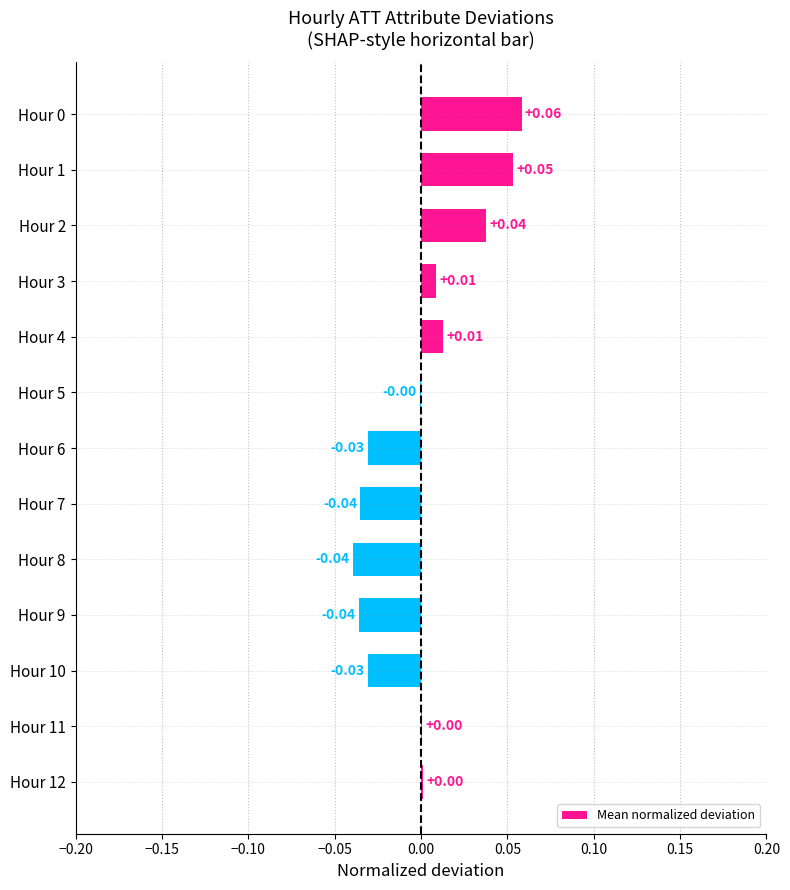

Which has a higher value, Hour 2 or Hour 8?

Hour 2